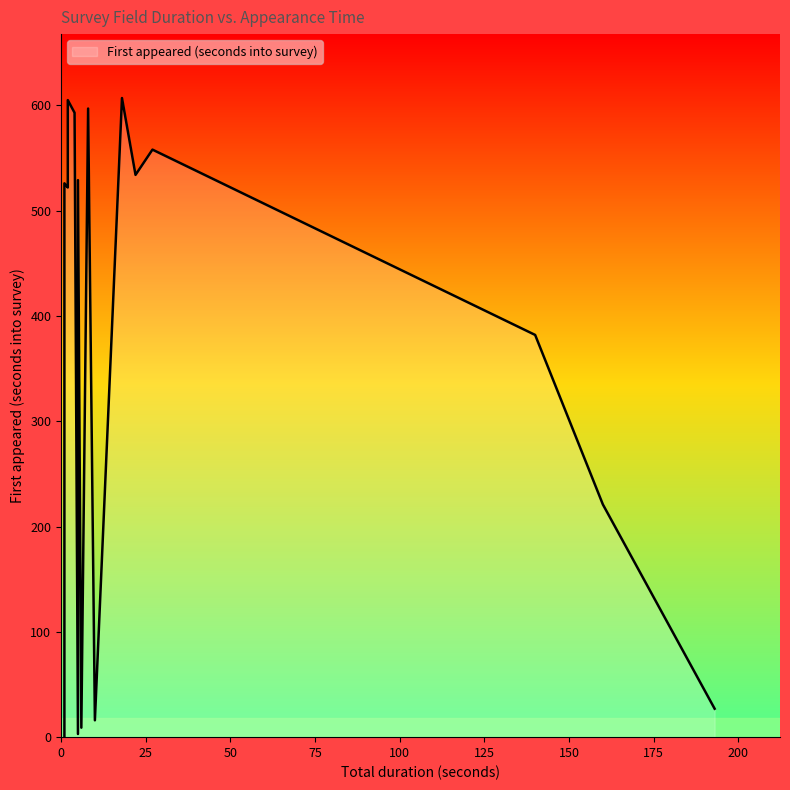

What is the difference between the values at 7 and 13?

11